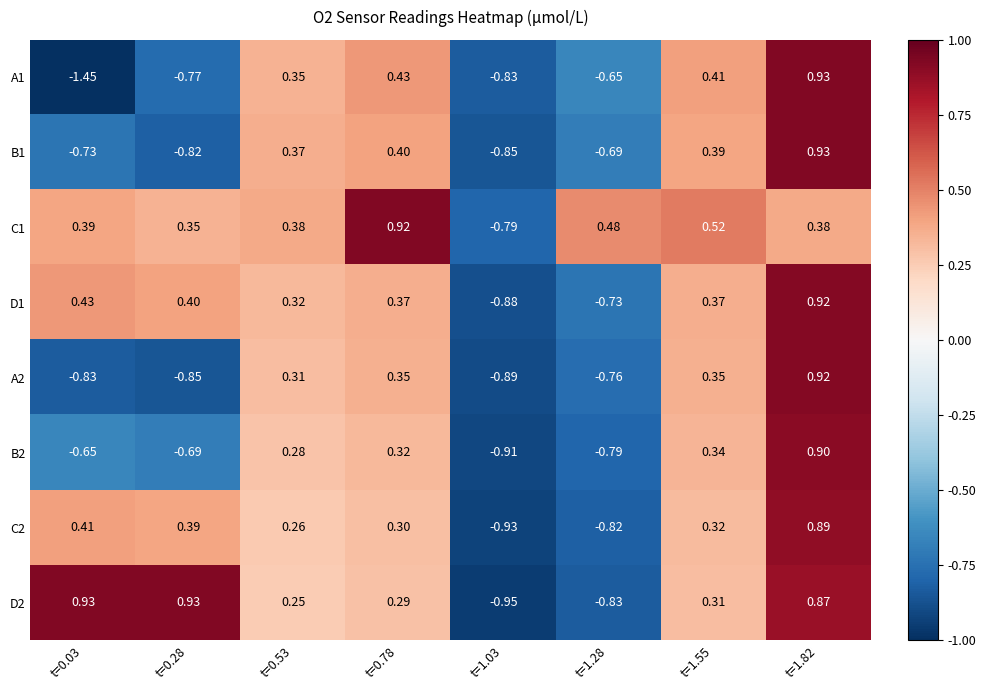

How many series are shown in this chart?

8